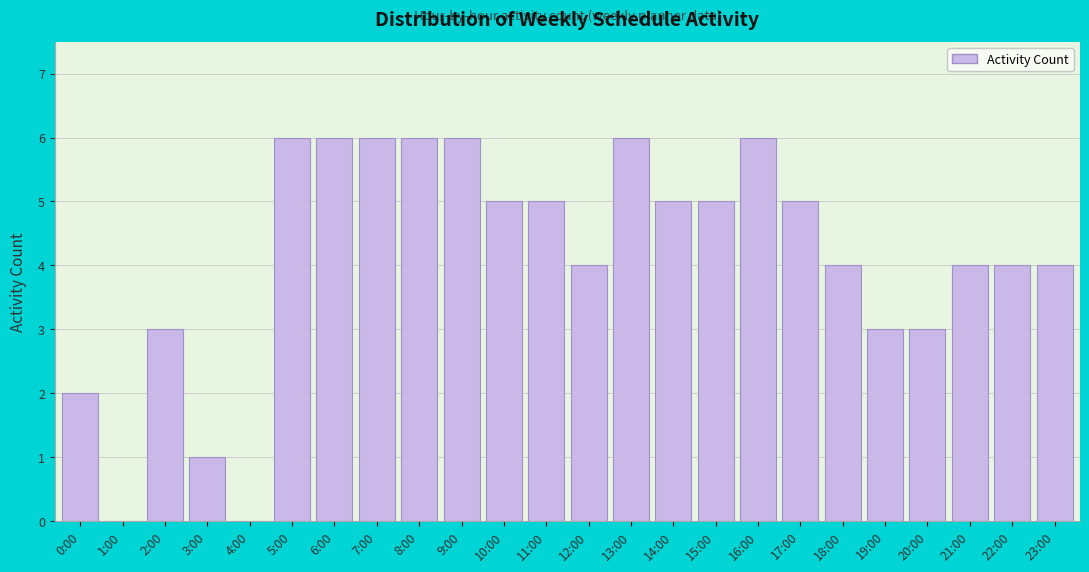

Reading left to right, list all the values displayed in this chart.

0:00=2	1:00=0	2:00=3	3:00=1	4:00=0	5:00=6	6:00=6	7:00=6	8:00=6	9:00=6	10:00=5	11:00=5	12:00=4	13:00=6	14:00=5	15:00=5	16:00=6	17:00=5	18:00=4	19:00=3	20:00=3	21:00=4	22:00=4	23:00=4